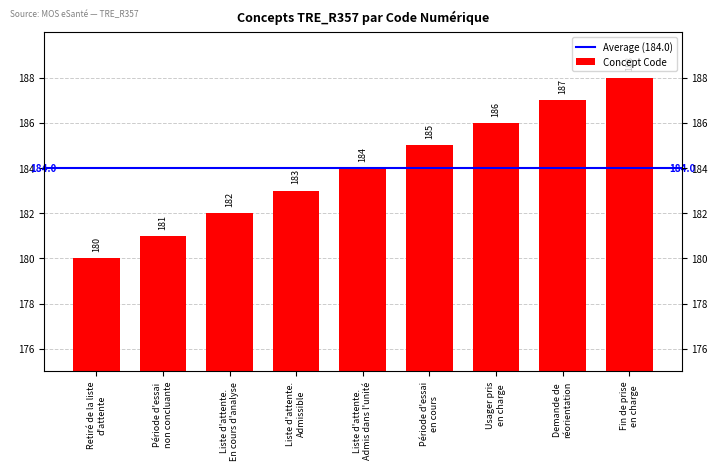

Are the bars grouped side by side (vs. stacked)?

No